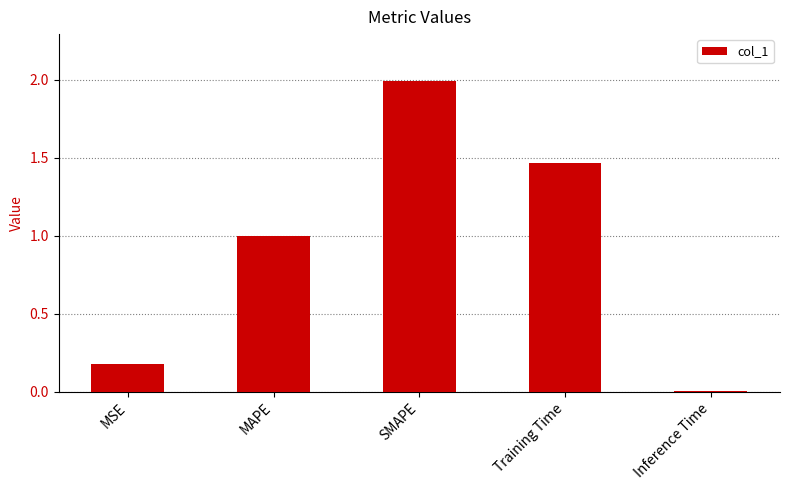

What is the change in value from MAPE to SMAPE?

+1.0